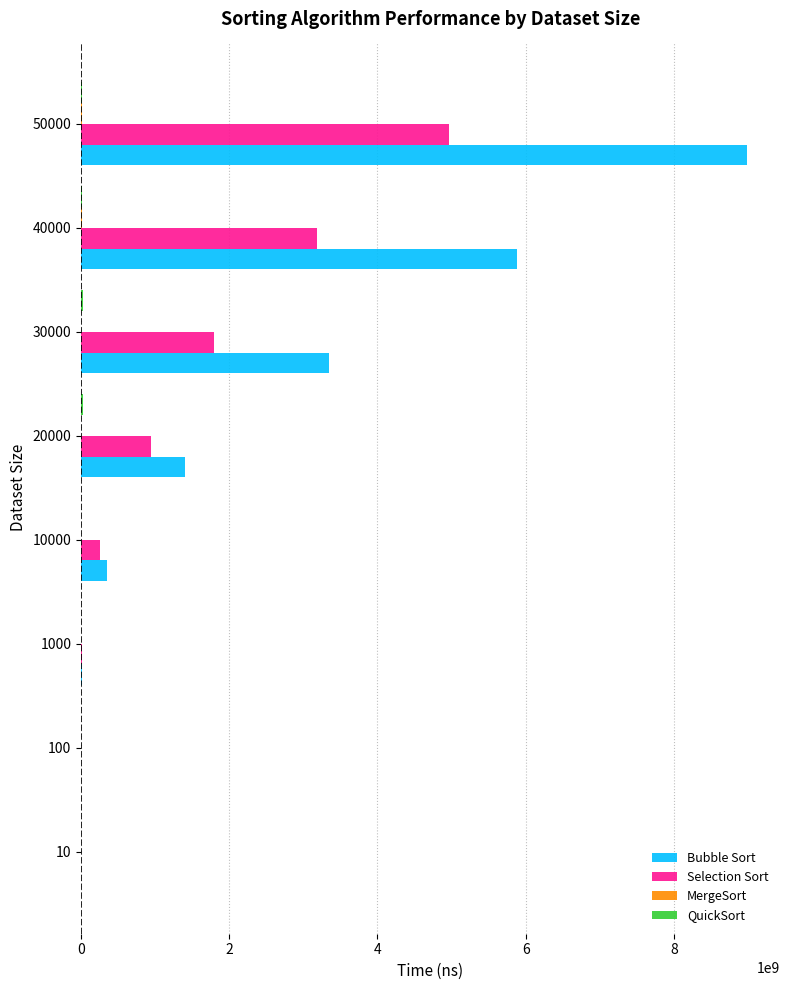

What is the sum of all Selection Sort values?

11146666874